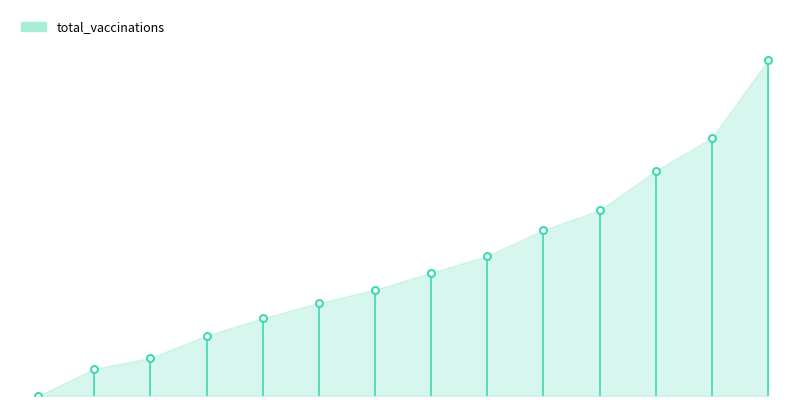

Reading left to right, transcribe all the data shown in this chart.

2021-01-28=0	2021-01-30=90000	2021-01-31=126000	2021-02-01=200081	2021-02-02=257291	2021-02-03=308398	2021-02-04=351723	2021-02-05=408235	2021-02-06=463966	2021-02-08=550149	2021-02-09=615181	2021-02-10=746116	2021-02-11=855318	2021-02-12=1112103